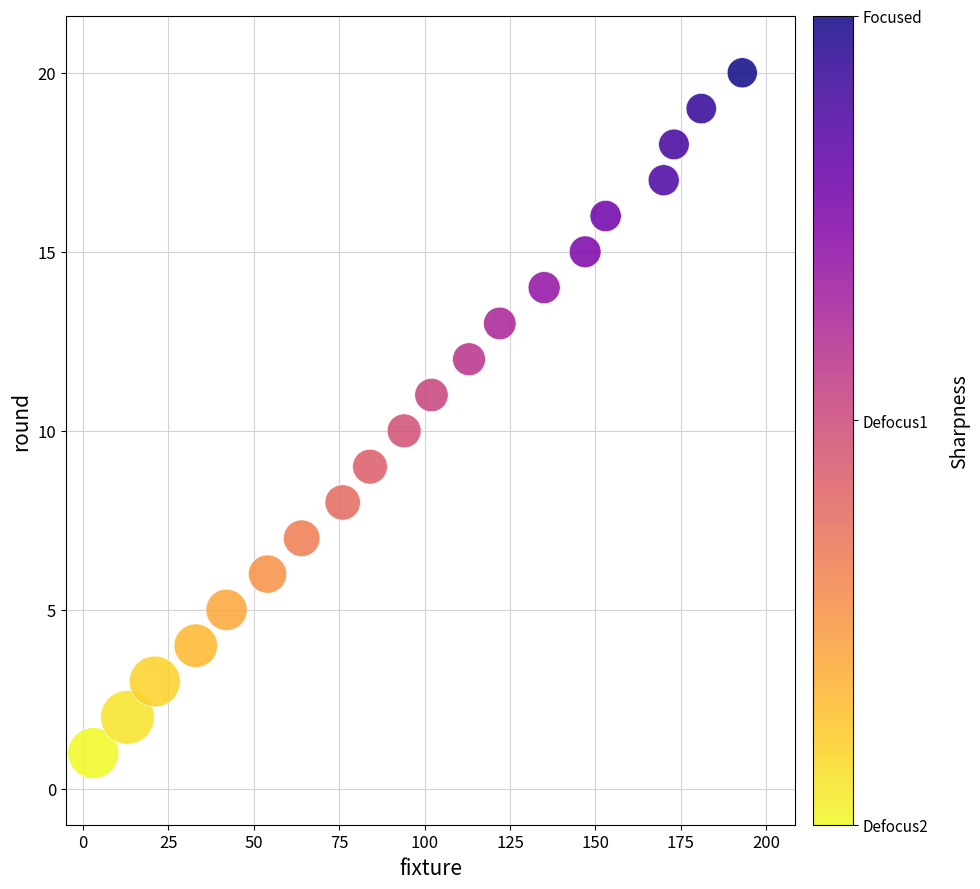

What is the range of Y values (max minus min)?

19